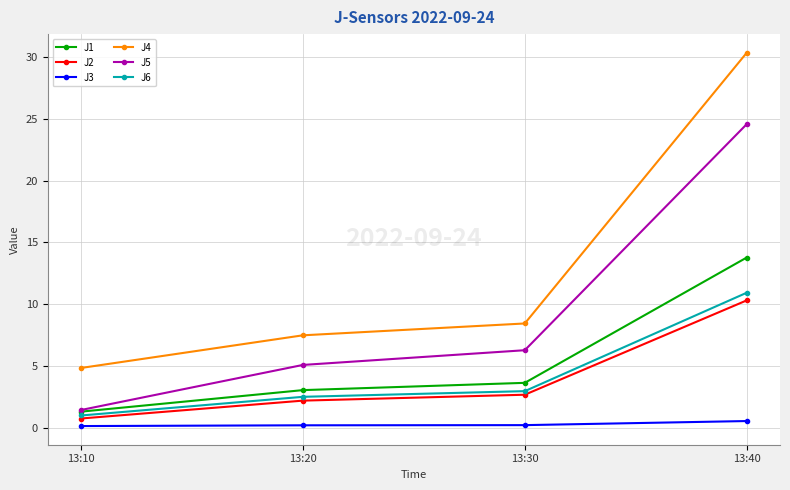

What is the maximum value shown in the chart?

30.4